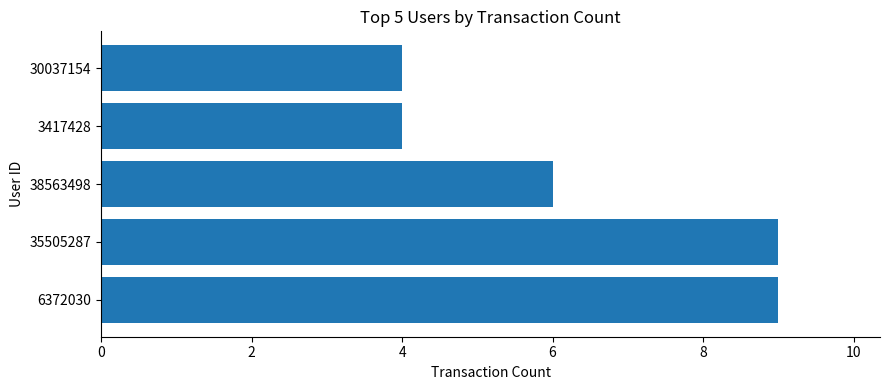

What is the maximum value shown in the chart?

9